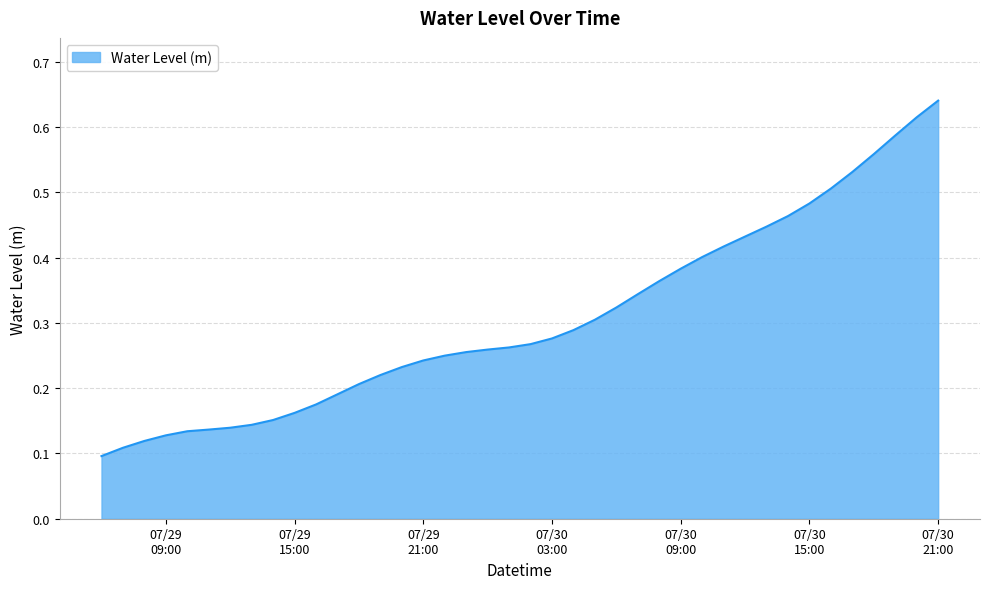

List the labels in order of value, largest first.

2024-07-30 21:00:00, 2024-07-30 20:00:00, 2024-07-30 19:00:00, 2024-07-30 18:00:00, 2024-07-30 17:00:00, 2024-07-30 16:00:00, 2024-07-30 15:00:00, 2024-07-30 14:00:00, 2024-07-30 13:00:00, 2024-07-30 12:00:00, 2024-07-30 11:00:00, 2024-07-30 10:00:00, 2024-07-30 09:00:00, 2024-07-30 08:00:00, 2024-07-30 07:00:00, 2024-07-30 06:00:00, 2024-07-30 05:00:00, 2024-07-30 04:00:00, 2024-07-30 03:00:00, 2024-07-30 02:00:00, 2024-07-30 01:00:00, 2024-07-30 00:00:00, 2024-07-29 23:00:00, 2024-07-29 22:00:00, 2024-07-29 21:00:00, 2024-07-29 20:00:00, 2024-07-29 19:00:00, 2024-07-29 18:00:00, 2024-07-29 17:00:00, 2024-07-29 16:00:00, 2024-07-29 15:00:00, 2024-07-29 14:00:00, 2024-07-29 13:00:00, 2024-07-29 12:00:00, 2024-07-29 11:00:00, 2024-07-29 10:00:00, 2024-07-29 09:00:00, 2024-07-29 08:00:00, 2024-07-29 07:00:00, 2024-07-29 06:00:00